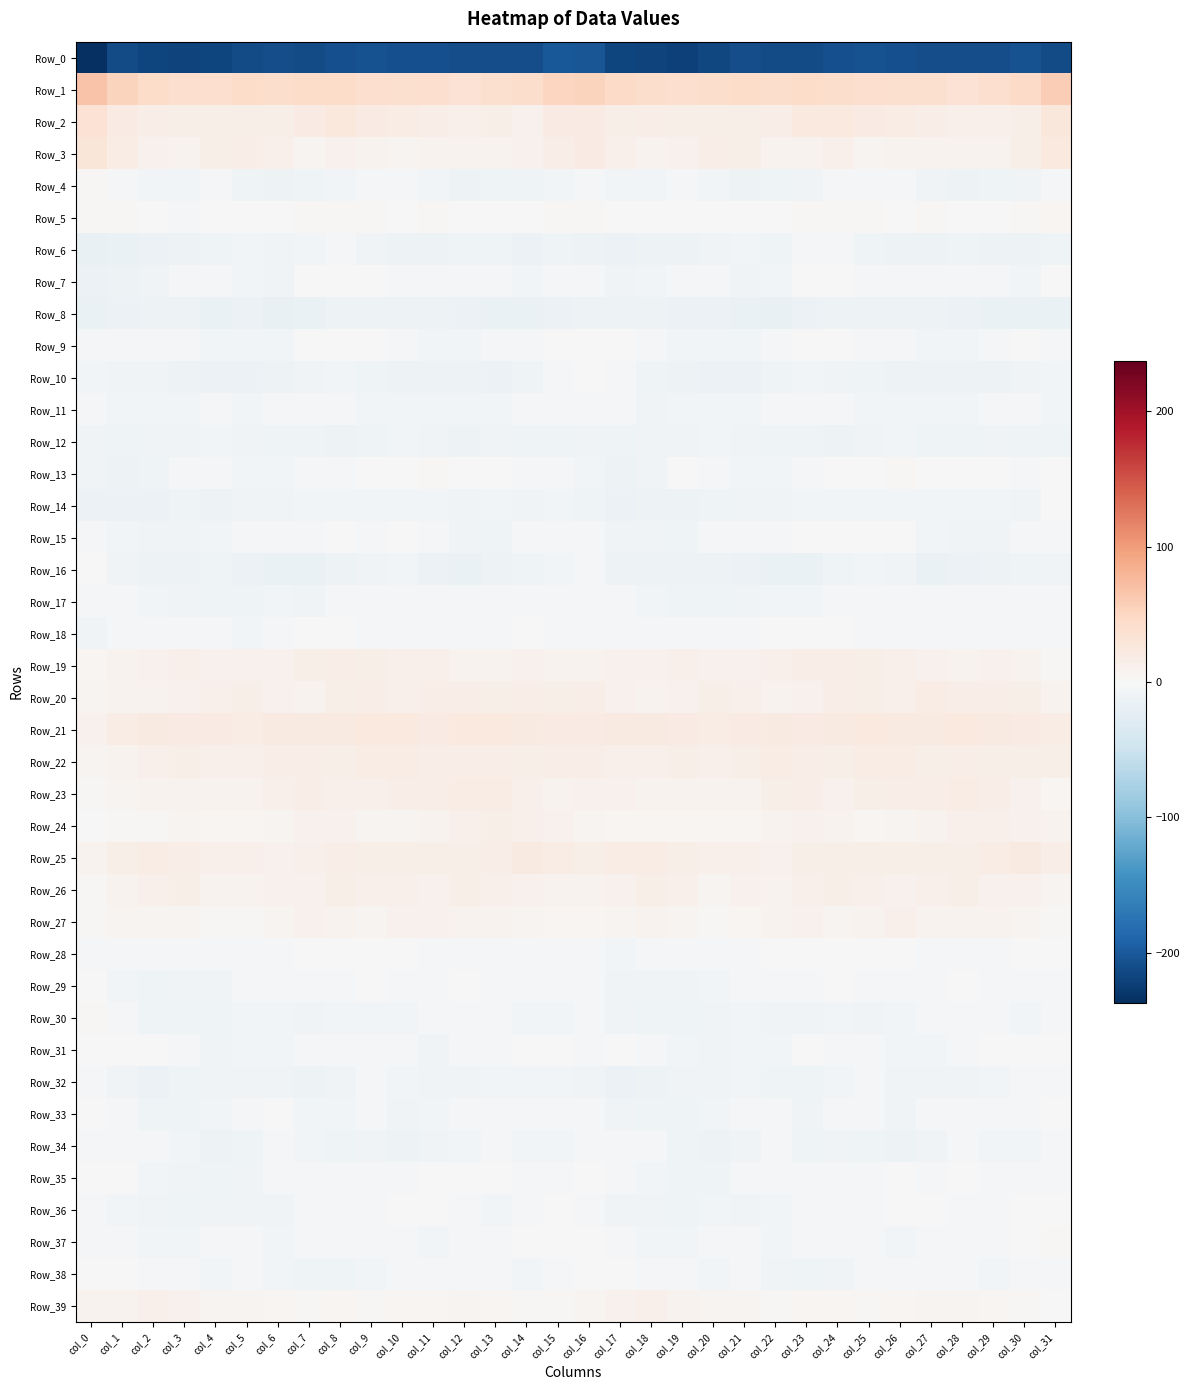

How many series are shown in this chart?

40